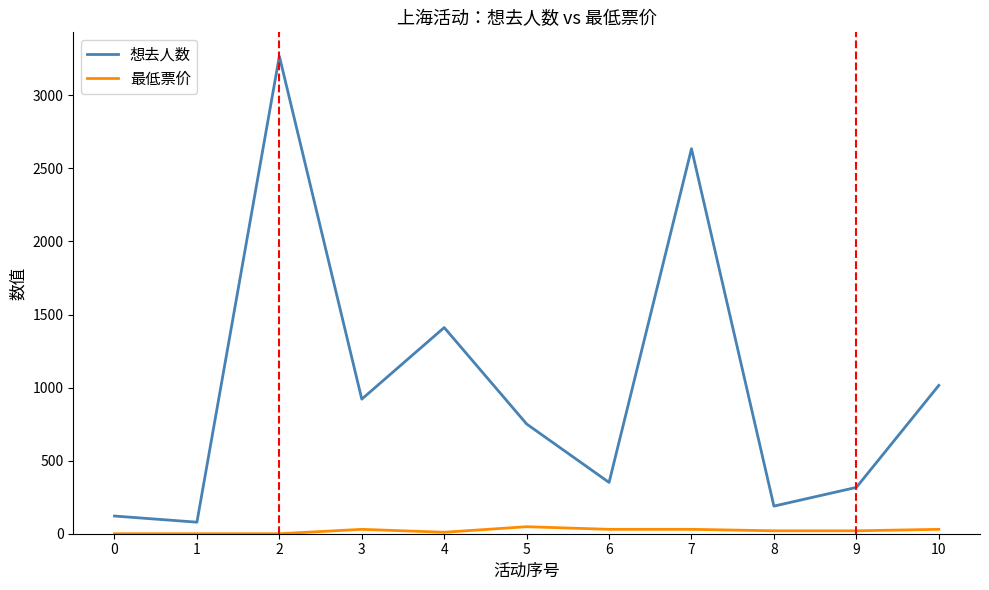

Which series has the largest range (max minus min)?

想去人数